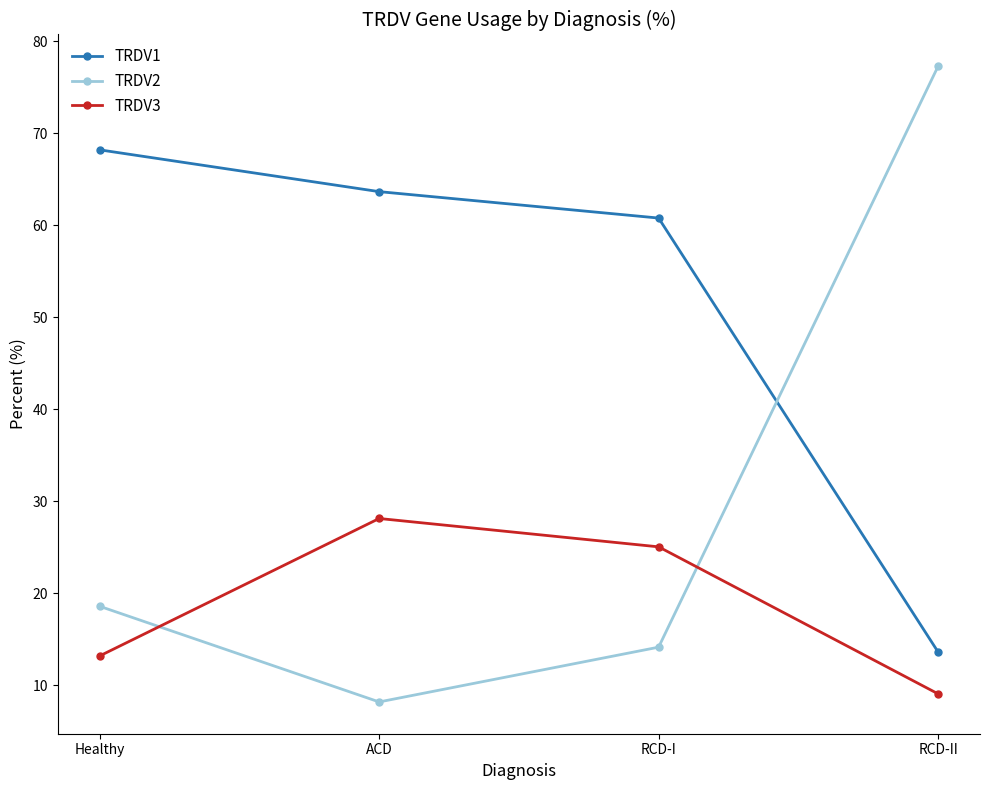

What is the total value across all series at RCD-II?

100.0